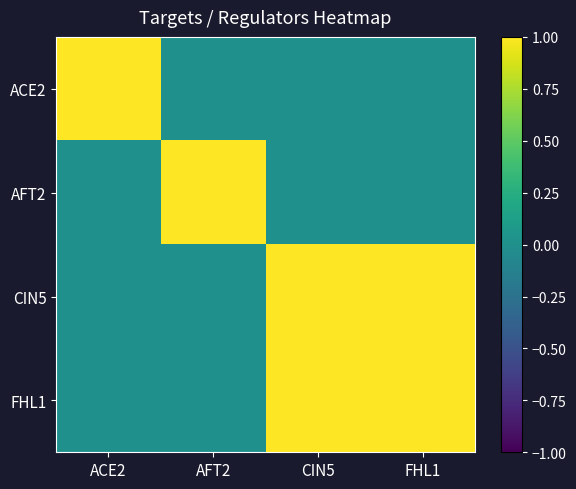

At ACE2, list the series in order from largest to smallest.

ACE2, AFT2, CIN5, FHL1